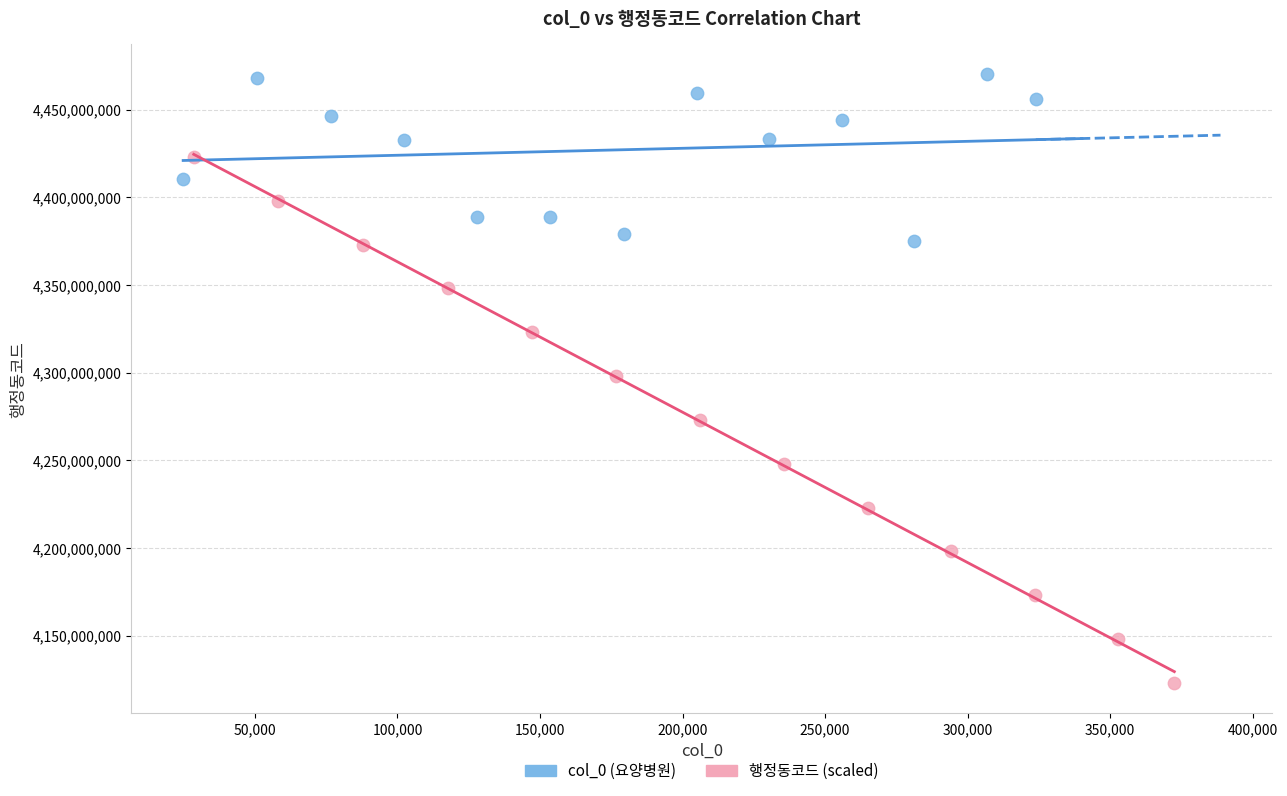

Which series has the largest Y range (max minus min)?

행정동코드 (scaled)